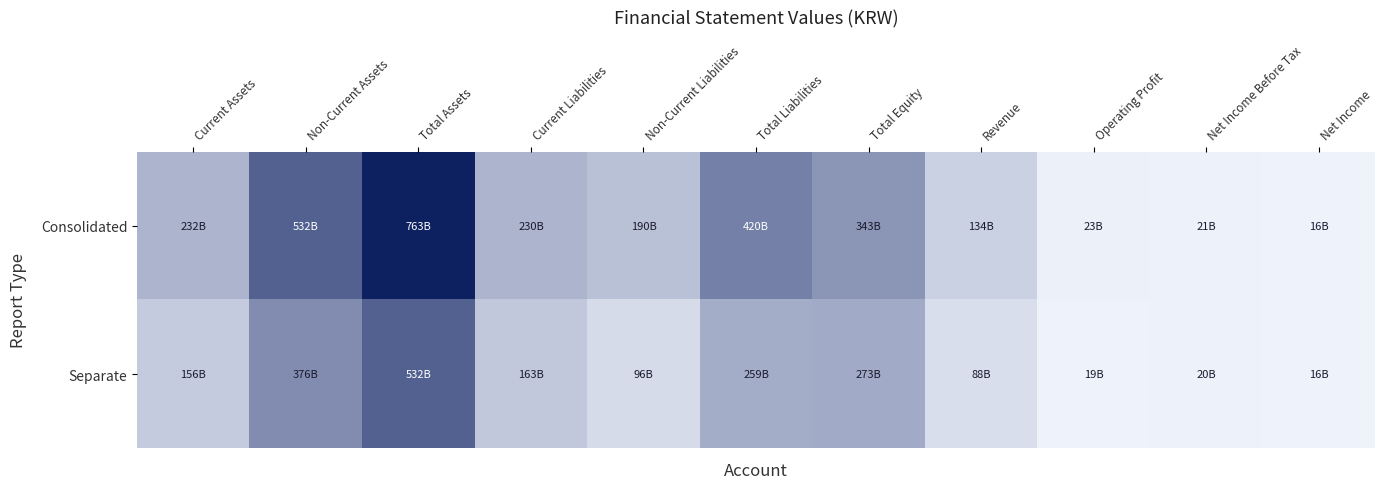

What is the difference between the highest and lowest values at Operating Profit?

4962240032